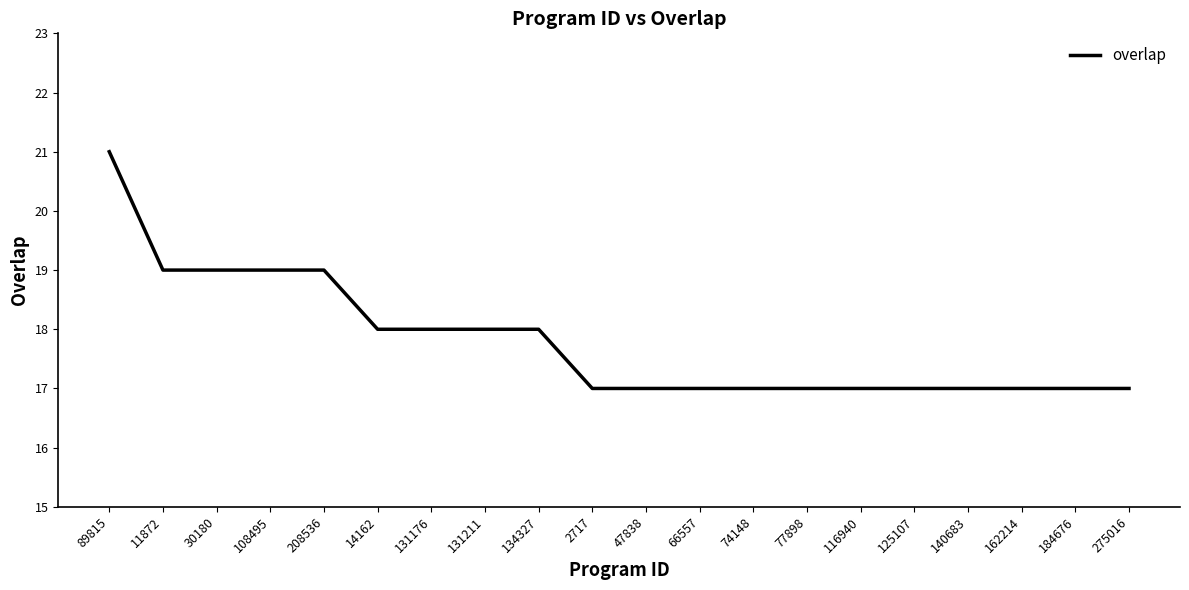

Reading left to right, extract all data points from this chart.

89815=21	11872=19	30180=19	108495=19	208536=19	14162=18	131176=18	131211=18	134327=18	2717=17	47838=17	66557=17	74148=17	77898=17	116940=17	125107=17	140683=17	162214=17	184676=17	275016=17